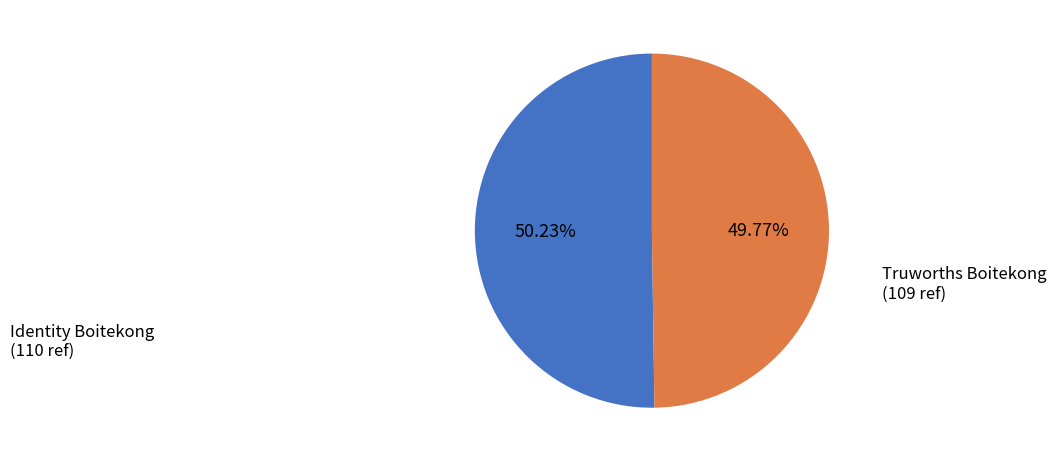

To the nearest percent, what percentage of the pie is Truworths Boitekong?

50%